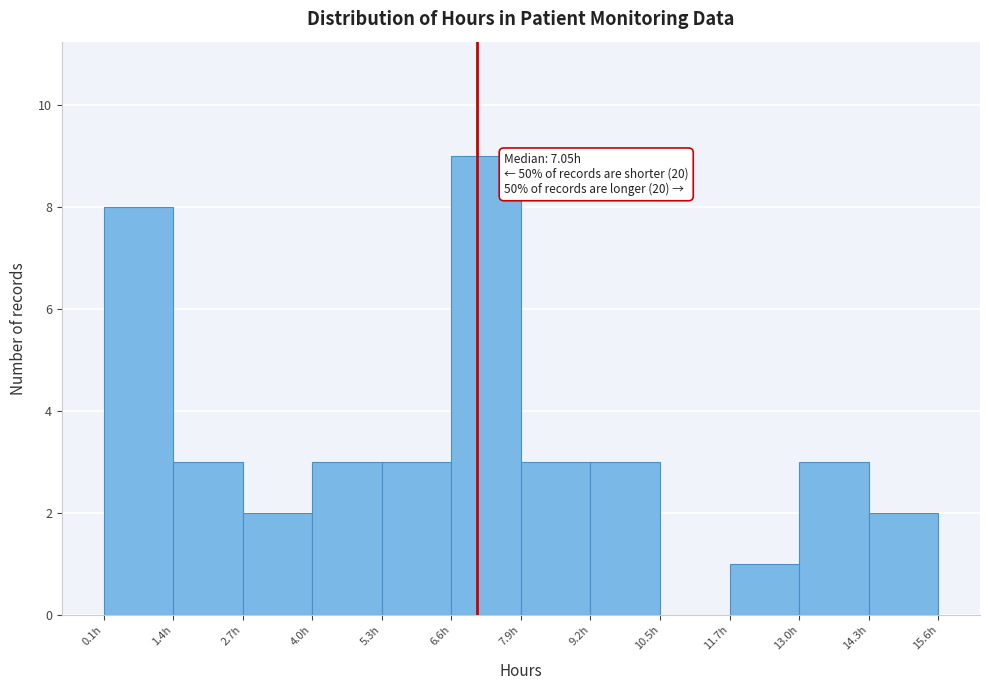

Which range on the x-axis has the tallest bar?

6.6 to 7.8